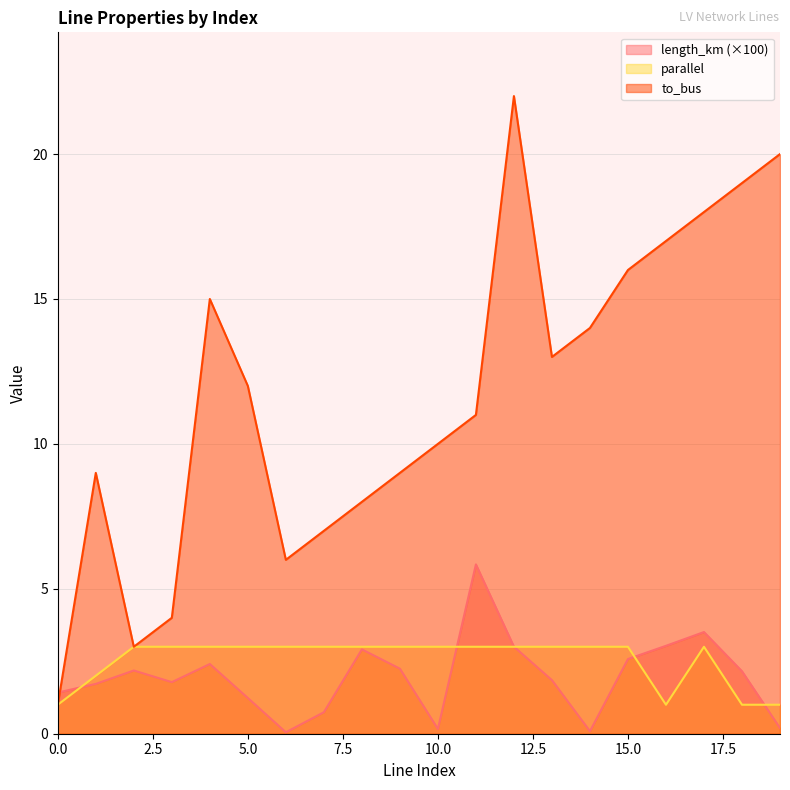

Reading left to right, what are all the values shown in this chart?

length_km: 0=1.4	1=1.7	2=2.2	3=1.8	4=2.4	5=1.2	6=0.1	7=0.7	8=2.9	9=2.2	10=0.2	11=5.8	12=3.0	13=1.8	14=0.1	15=2.6	16=3.0	17=3.5	18=2.2	19=0.2
parallel: 0=1.0	1=2.0	2=3.0	3=3.0	4=3.0	5=3.0	6=3.0	7=3.0	8=3.0	9=3.0	10=3.0	11=3.0	12=3.0	13=3.0	14=3.0	15=3.0	16=1.0	17=3.0	18=1.0	19=1.0
to_bus: 0=1.0	1=9.0	2=3.0	3=4.0	4=15.0	5=12.0	6=6.0	7=7.0	8=8.0	9=9.0	10=10.0	11=11.0	12=22.0	13=13.0	14=14.0	15=16.0	16=17.0	17=18.0	18=19.0	19=20.0